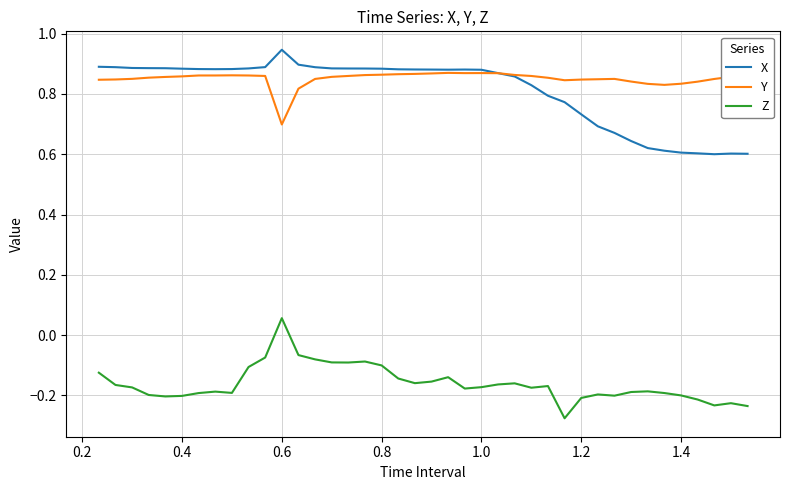

List the series in order of their peak value, highest first.

X, Y, Z